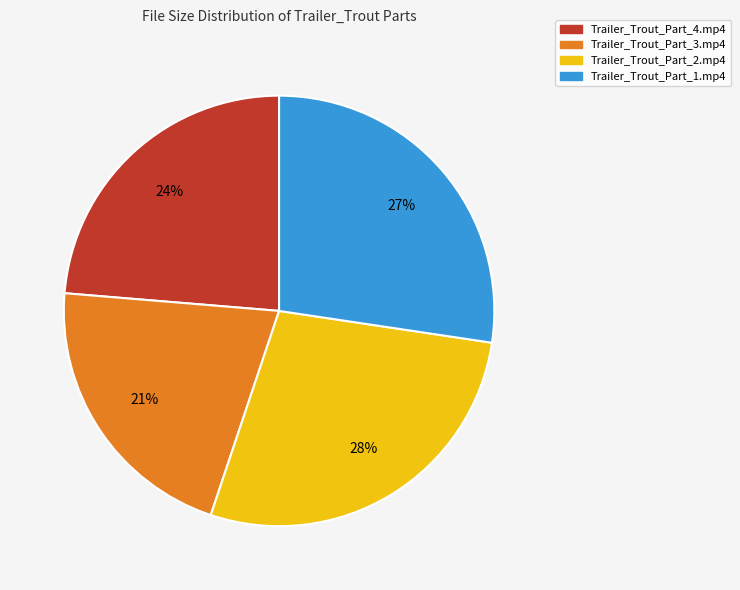

What percentage is the Trailer_Trout_Part_3.mp4 slice, to the nearest percent?

21%